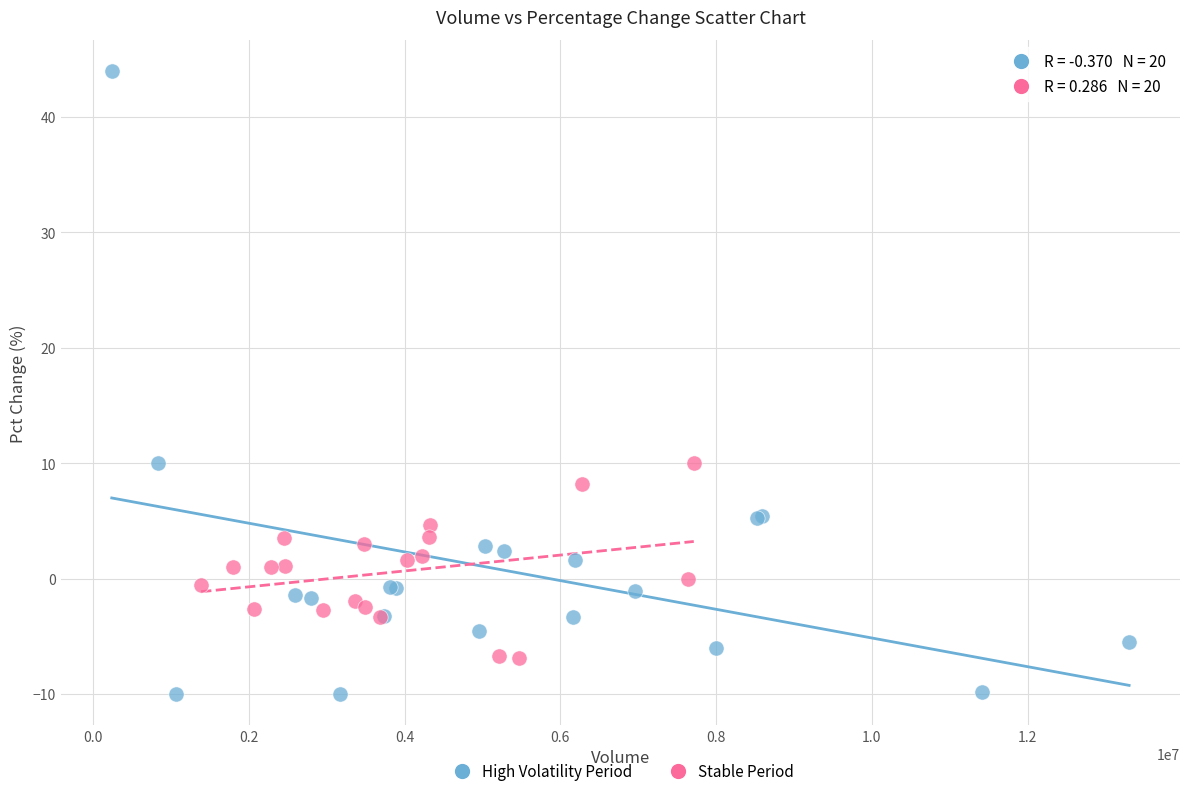

Which series contains the lowest Y value?

High Volatility Period